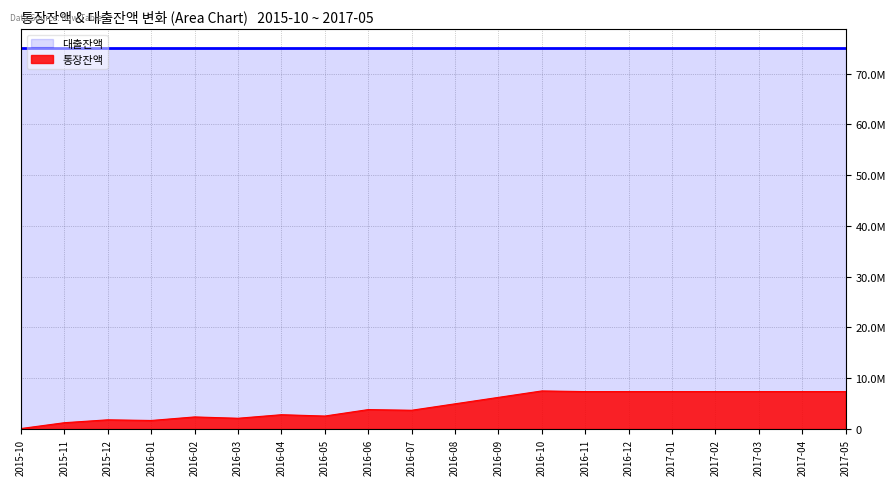

Which label corresponds to the smallest value in the chart?

2015-10